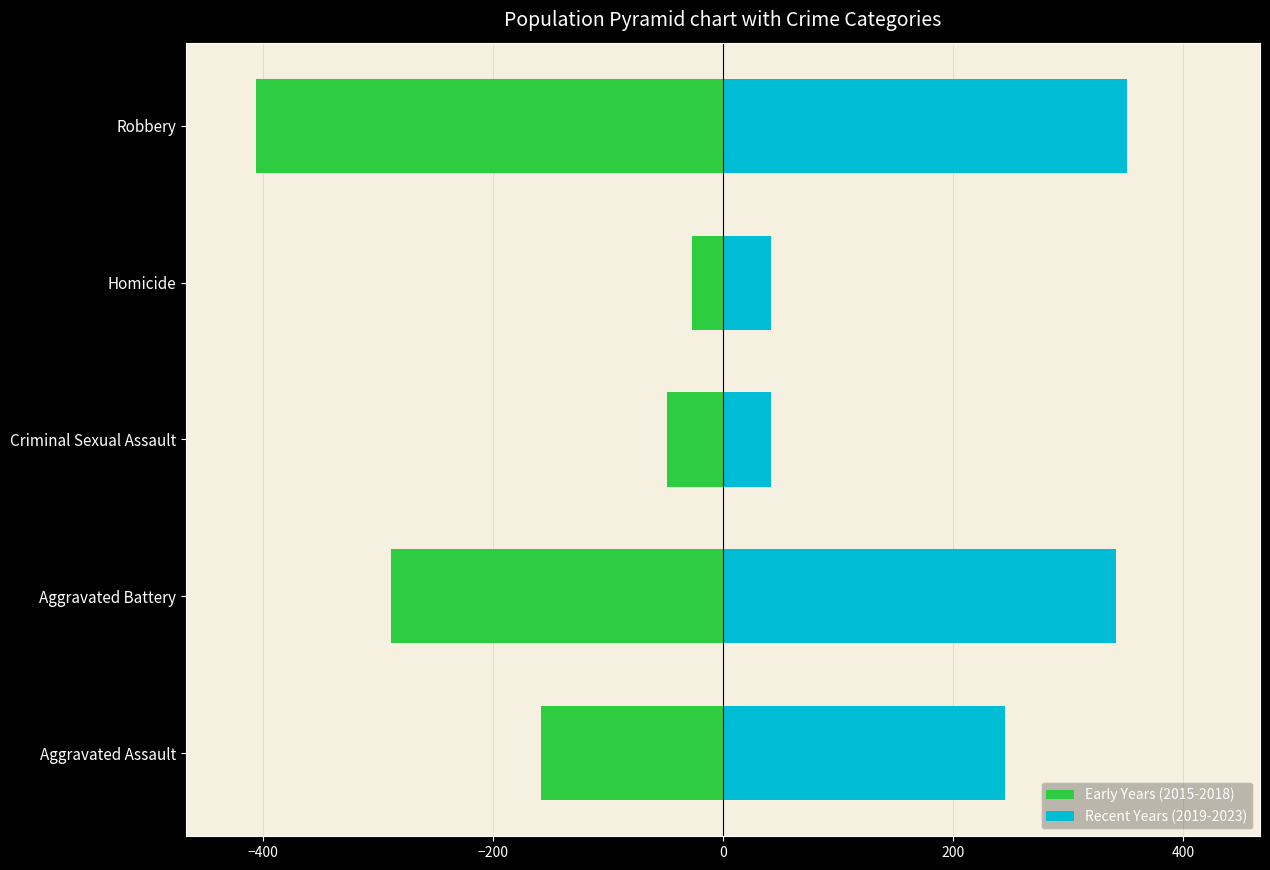

What is the sum of all Early Years (2015-2018) values?

-929